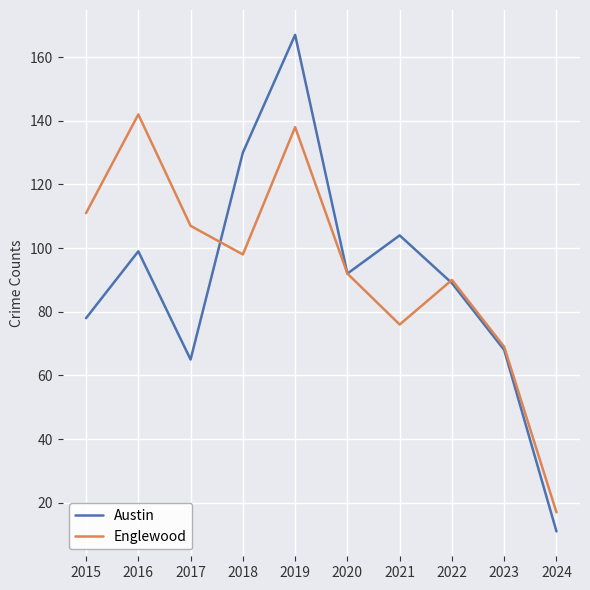

Is it true that Austin equals 99 at 2016?

True